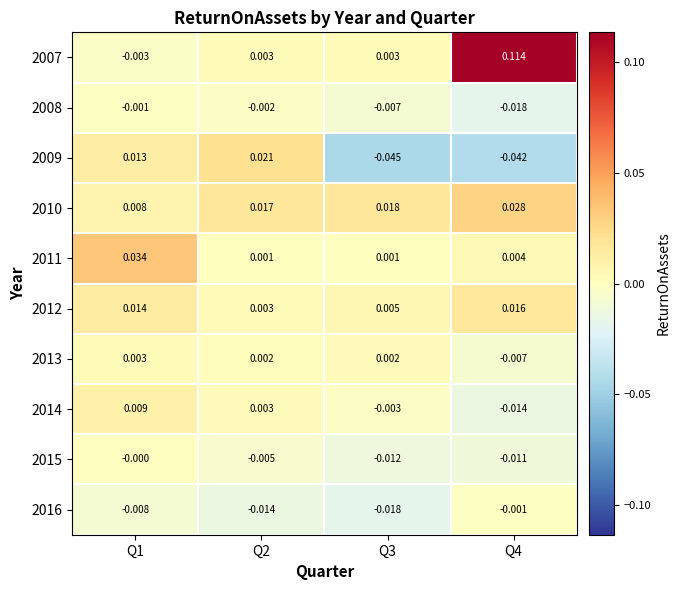

Is the value of 2010 at Q1 greater than the value of 2011 at Q2?

Yes